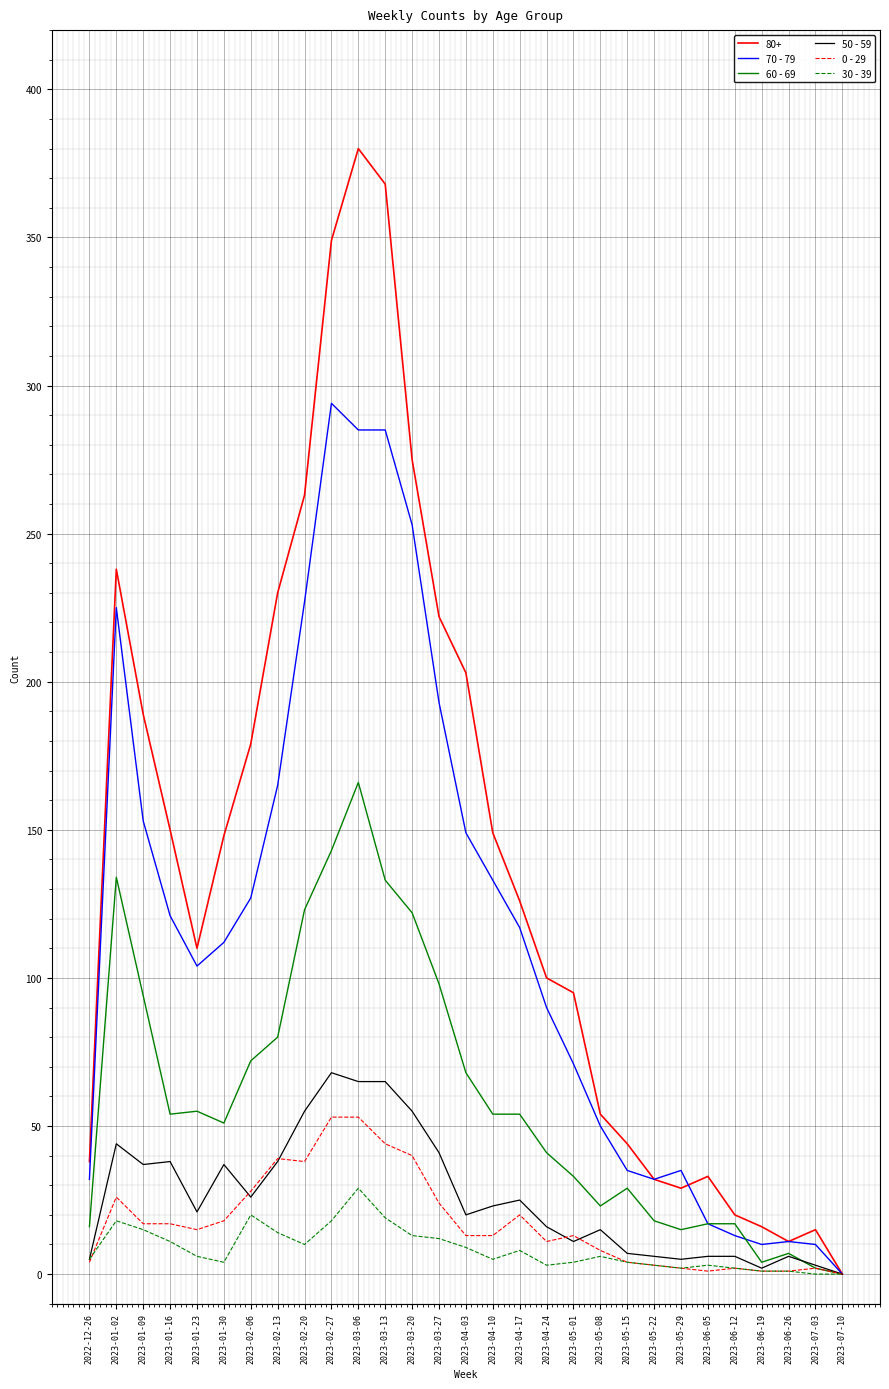

Where does the 70 - 79 series first go above 112?

2023-01-02